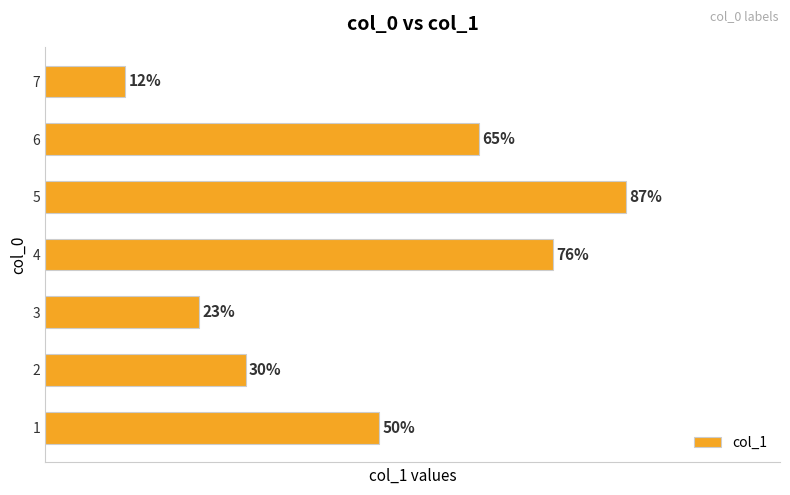

Rank the categories by value from highest to lowest.

5, 4, 6, 1, 2, 3, 7